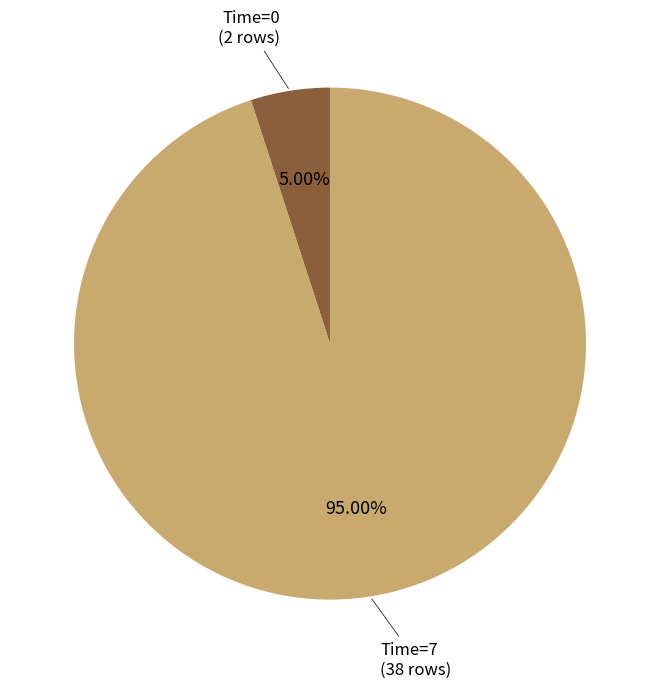

Is there a majority slice in this chart?

Yes